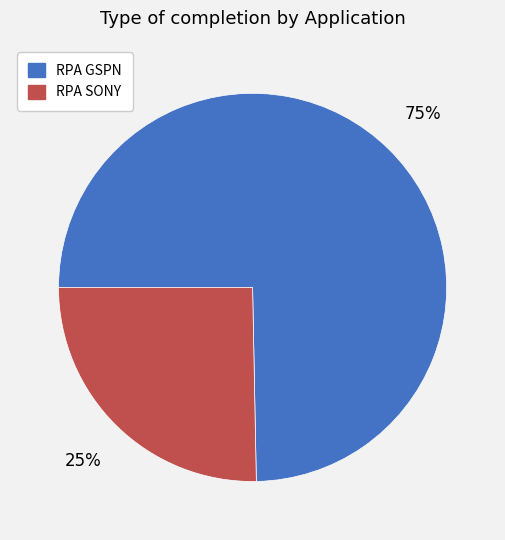

What percentage is the RPA SONY slice, to the nearest percent?

25%